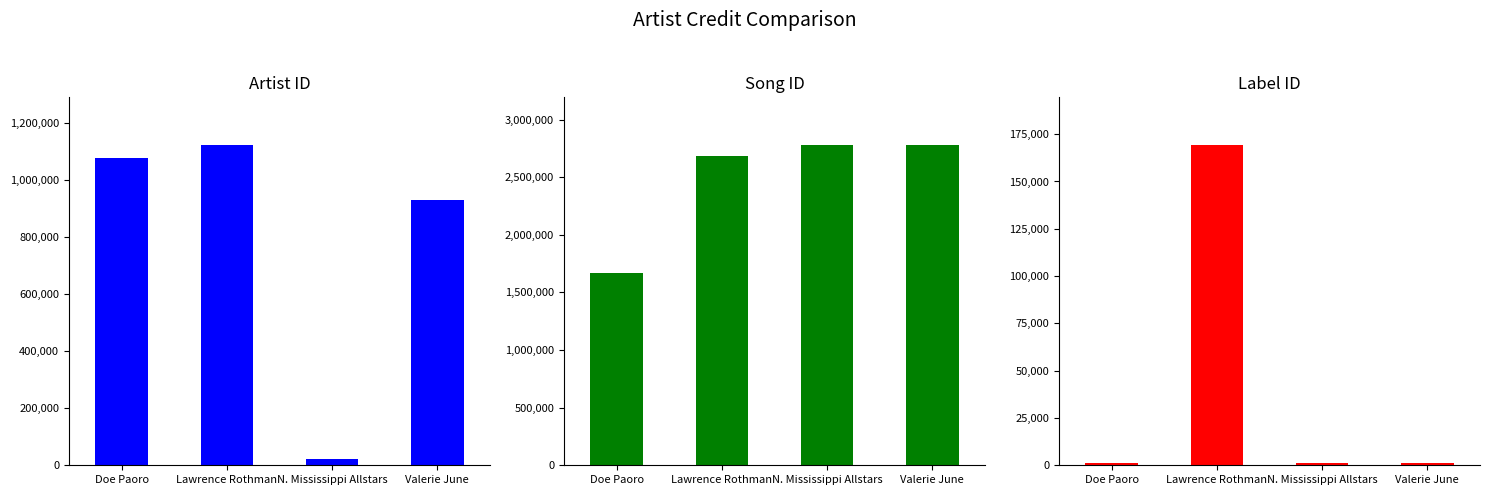

What is the label of the 2nd bar from the right?

N. Mississippi Allstars